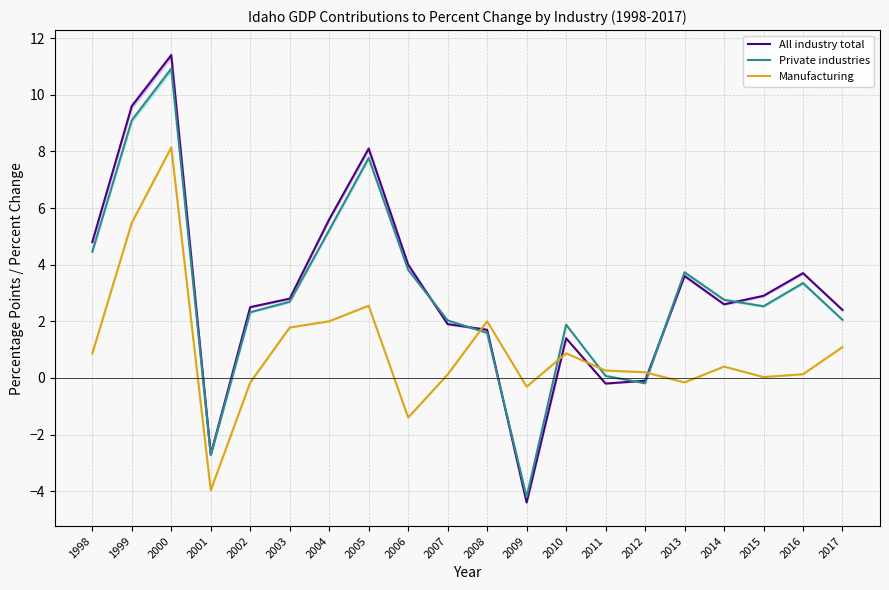

At how many categories does at least one series exceed 5?

4